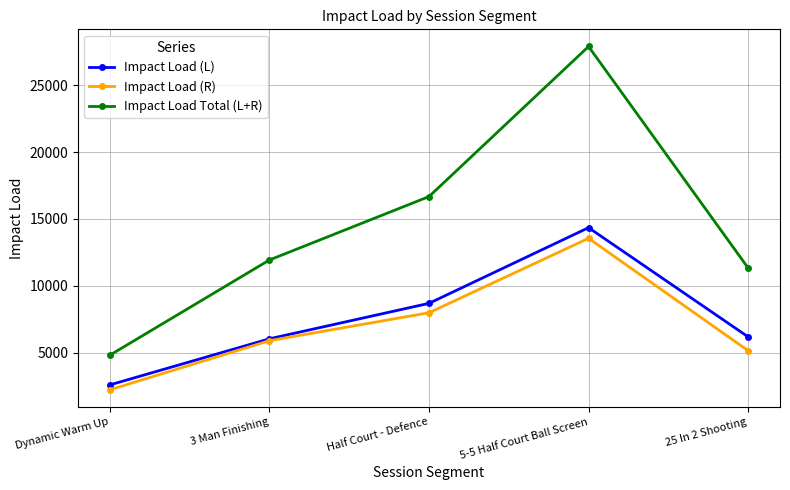

What is the value of the Impact Load (R) point at the 2nd from the left?

5896.4